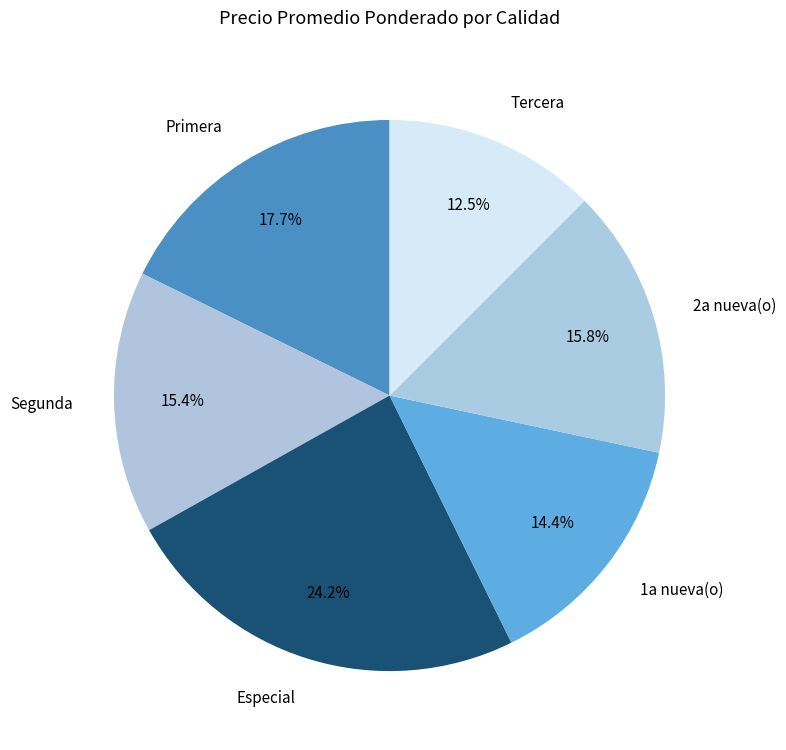

Which slice is the smallest?

Tercera